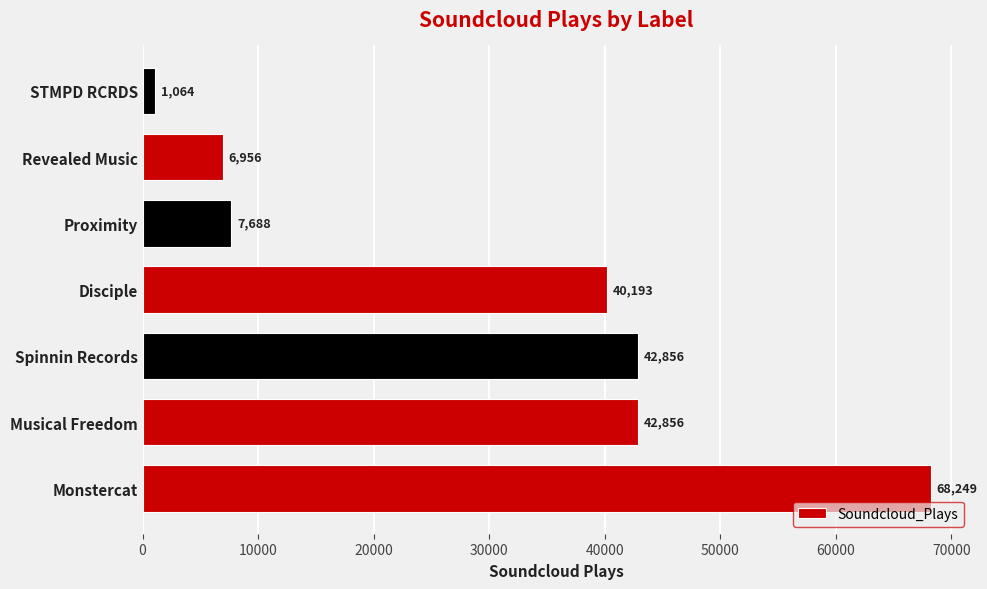

Where is the data nearest to the value 34656?

Disciple